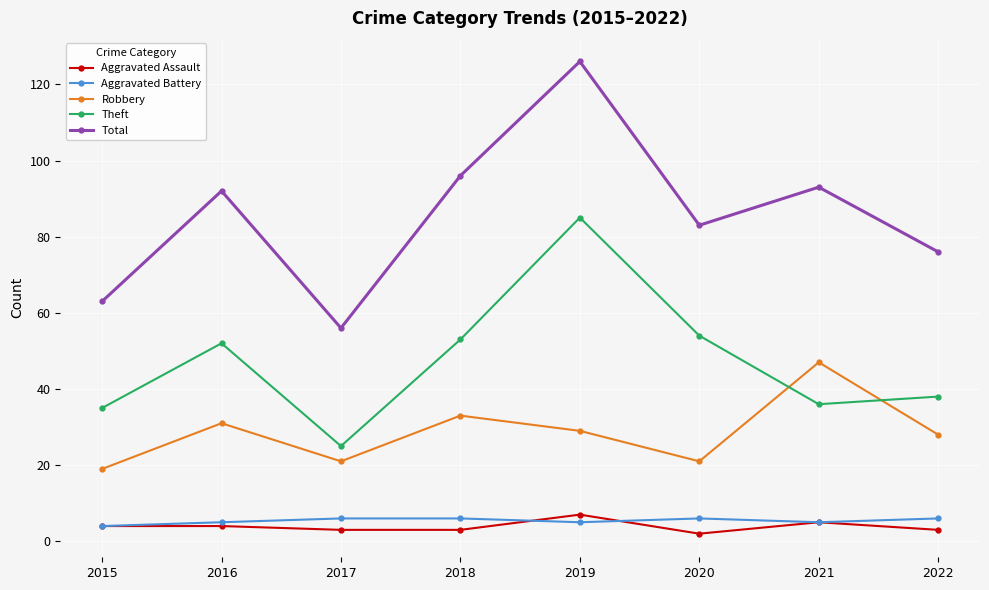

How many interior local valleys does the Total series have?

2